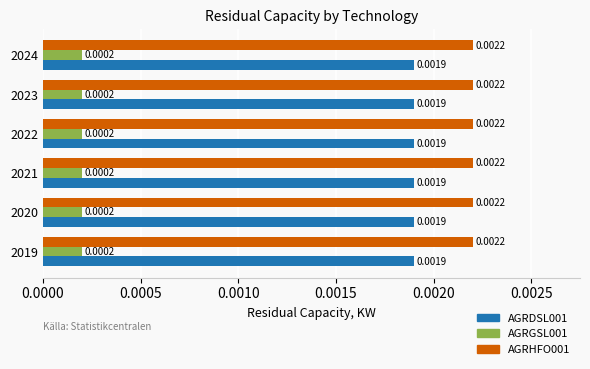

At how many categories does at least one series exceed 0?

6